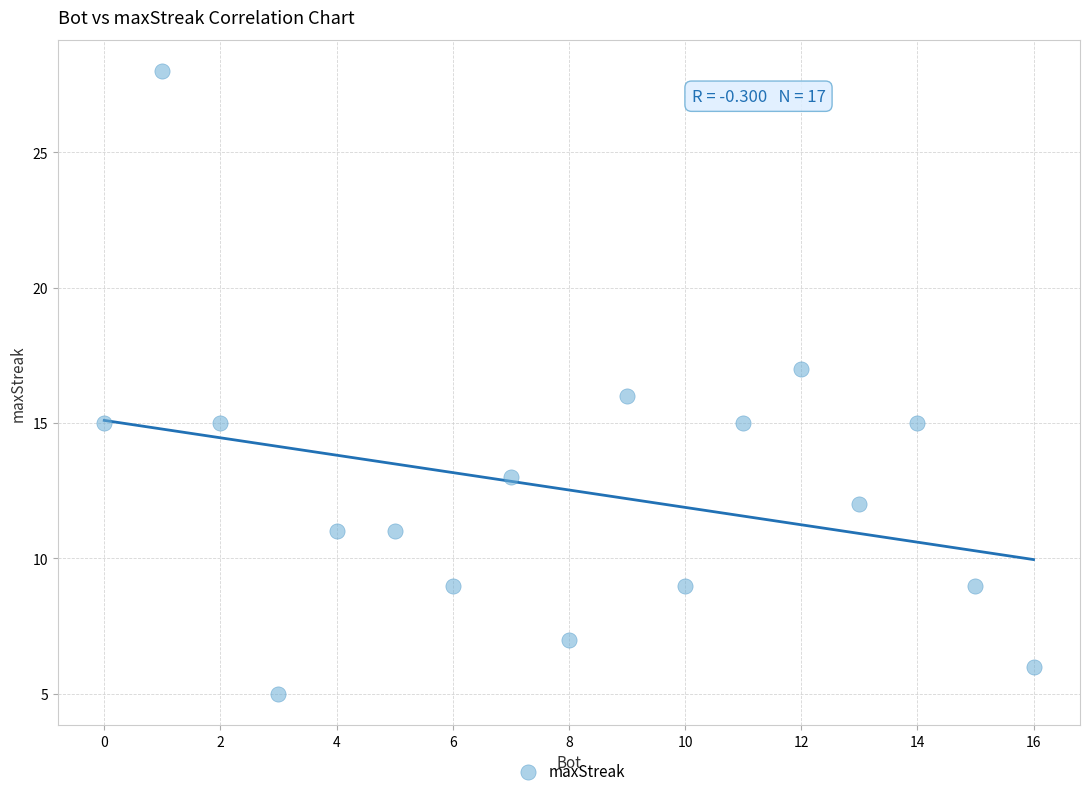

What is the range of Y values (max minus min)?

23